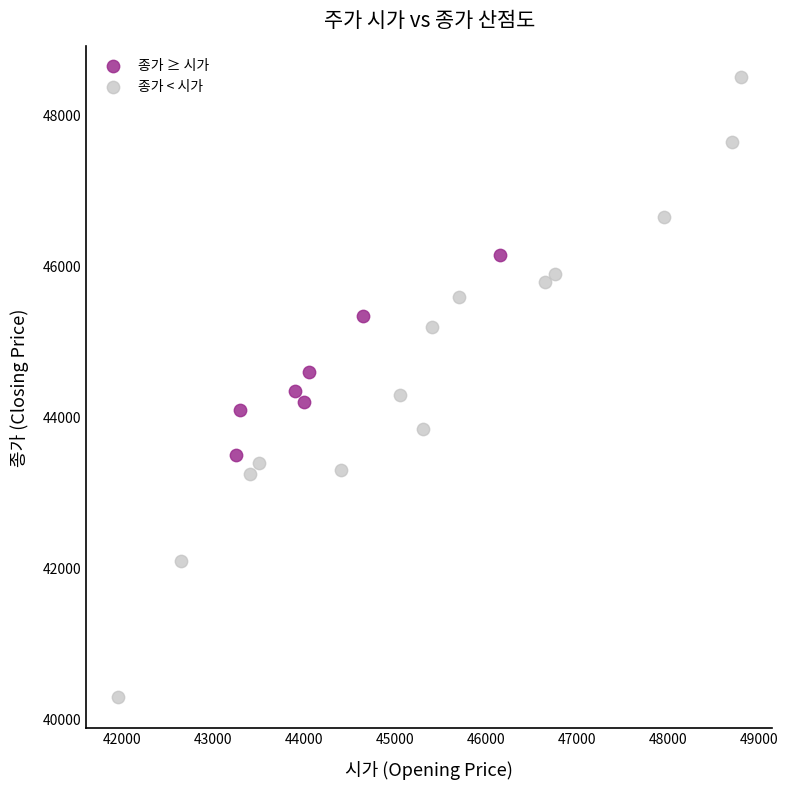

Which series contains the lowest Y value?

종가 < 시가